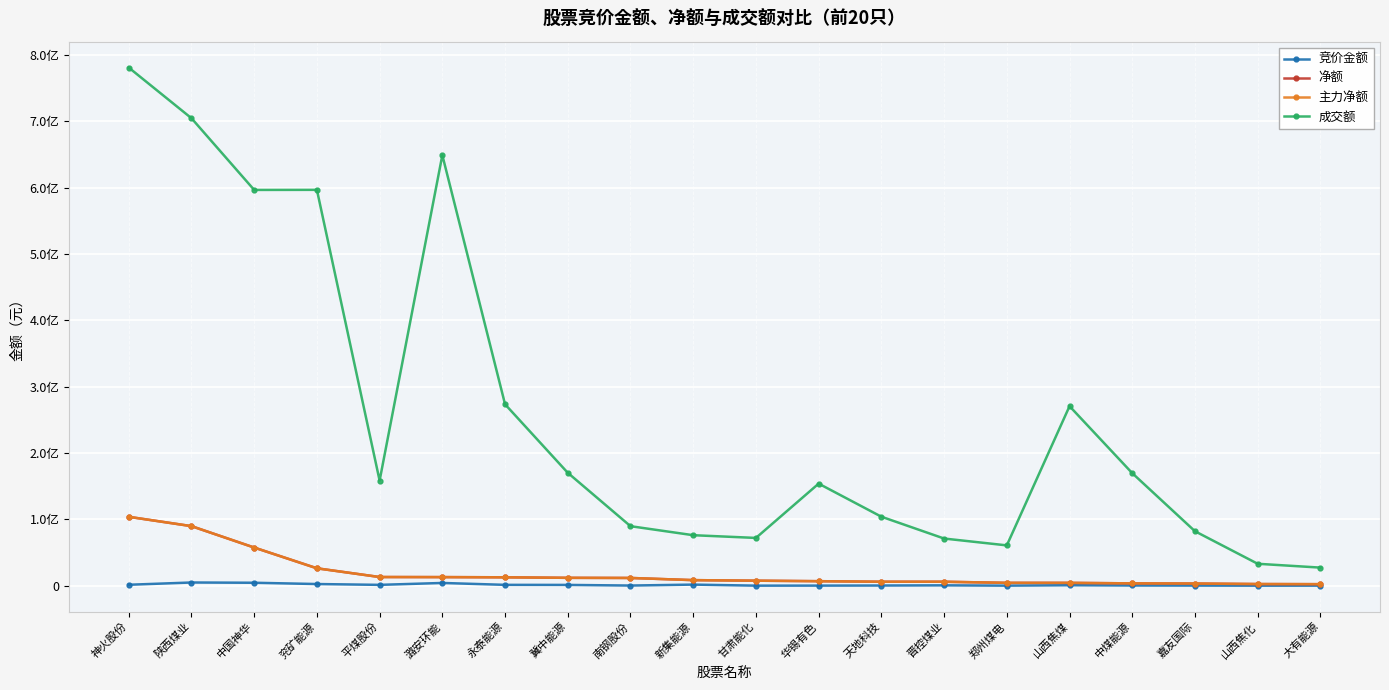

The value of 净额 at 永泰能源 is 3981515. True or false?

False